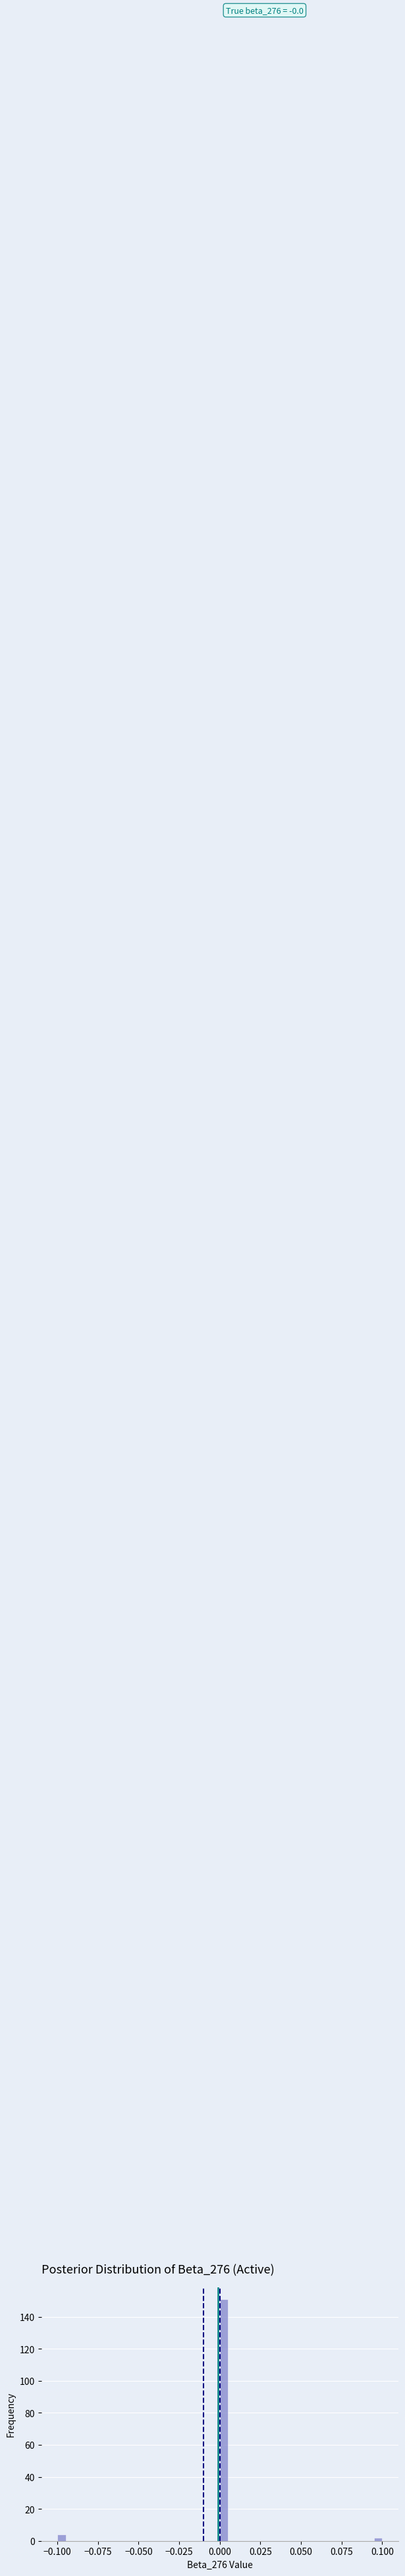

Around what value on the x-axis is the tallest bar? Give the approximate position of its centre, as read against the axis.

0.005